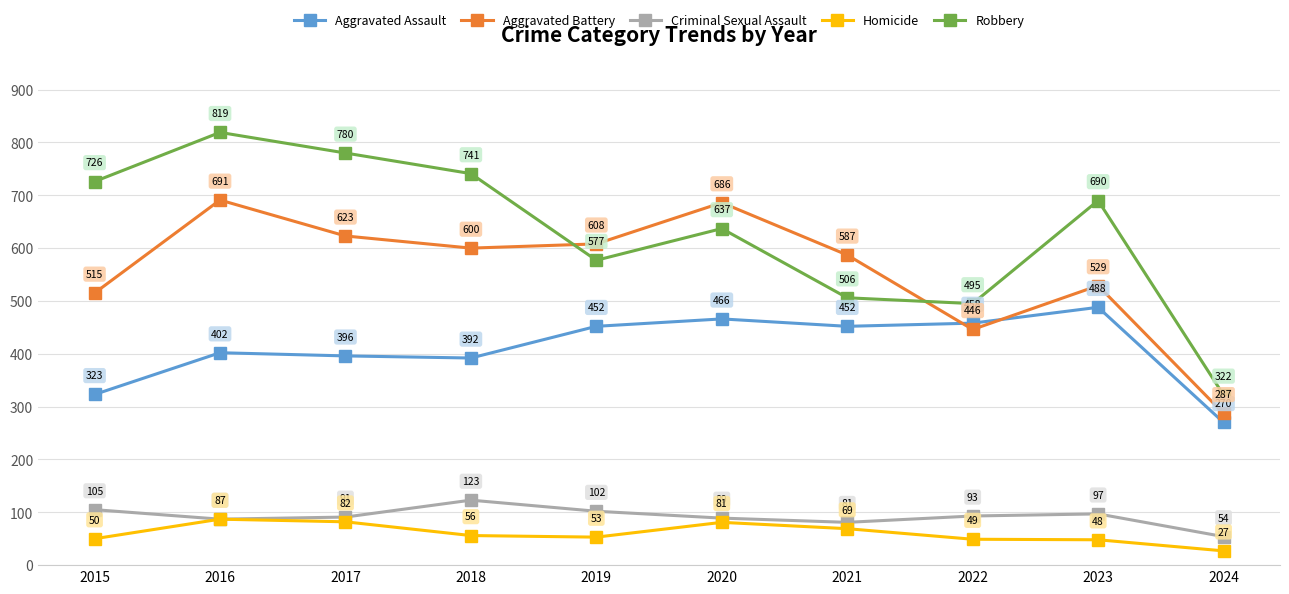

How many lines are shown in the chart?

5